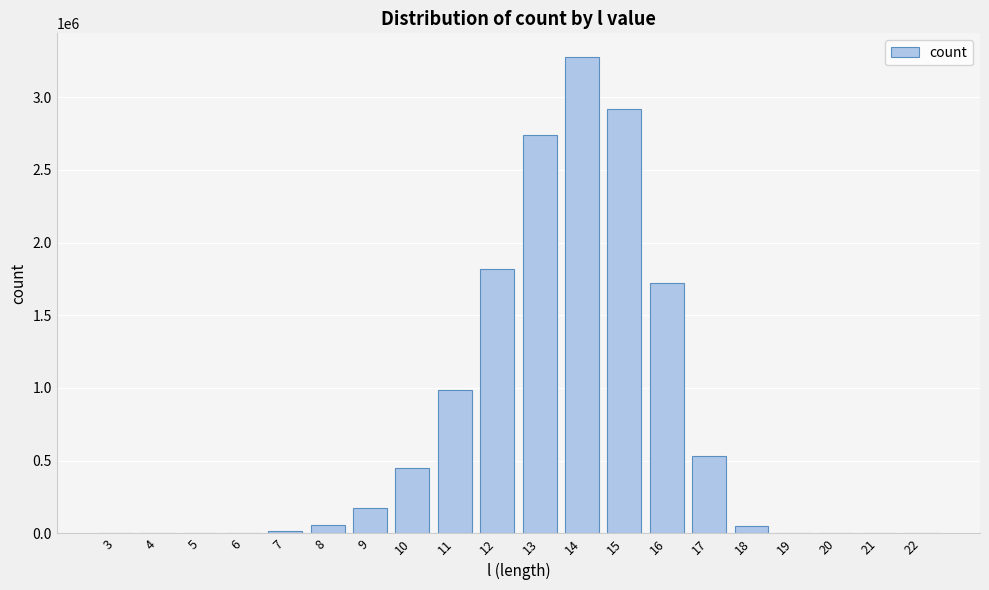

The value at 19 is 0. True or false?

True